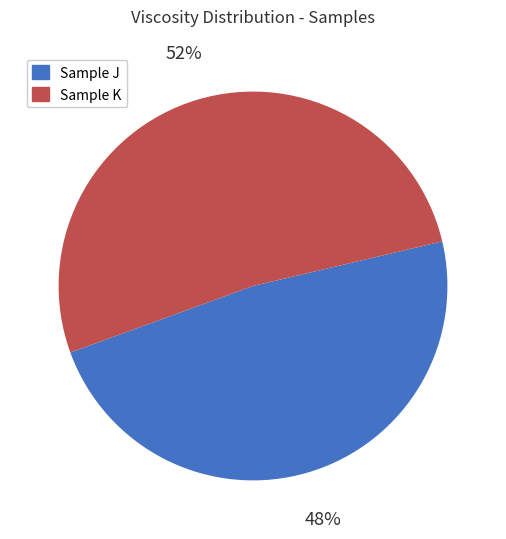

Do Sample K and Sample J together represent more than half of the pie?

Yes